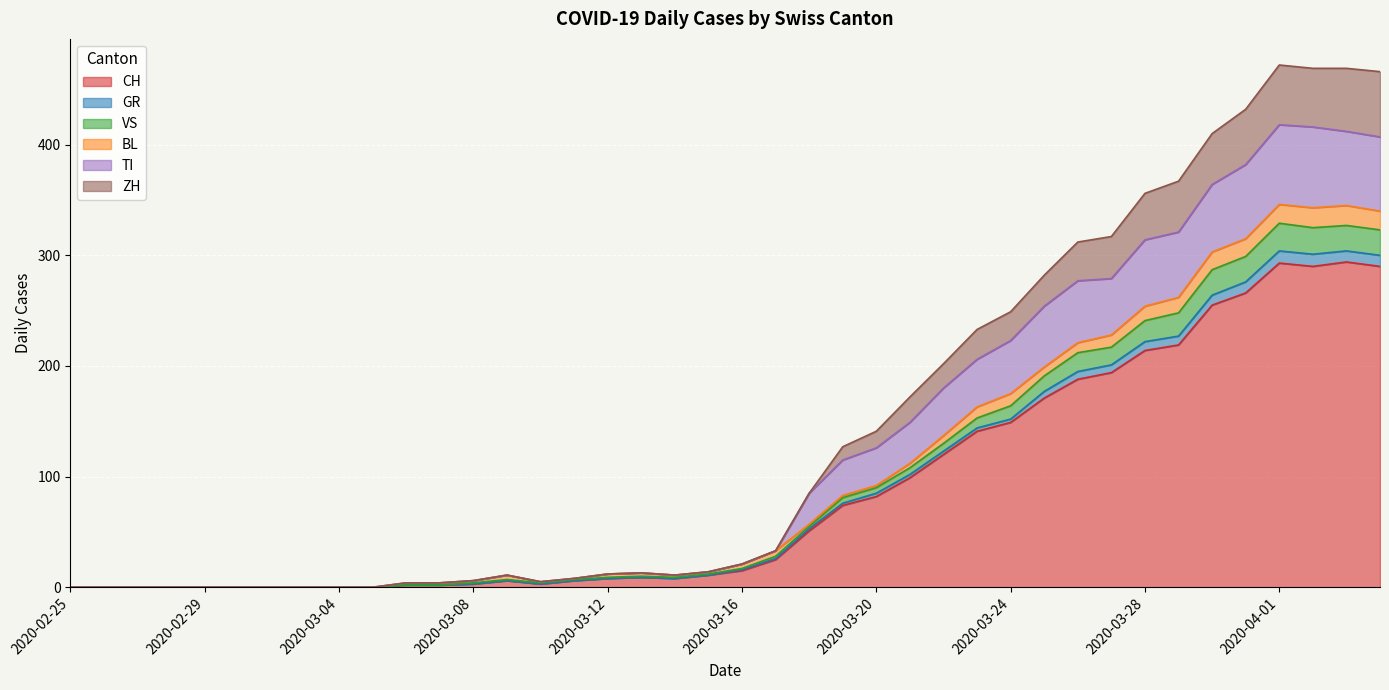

What is the maximum value for CH?

294